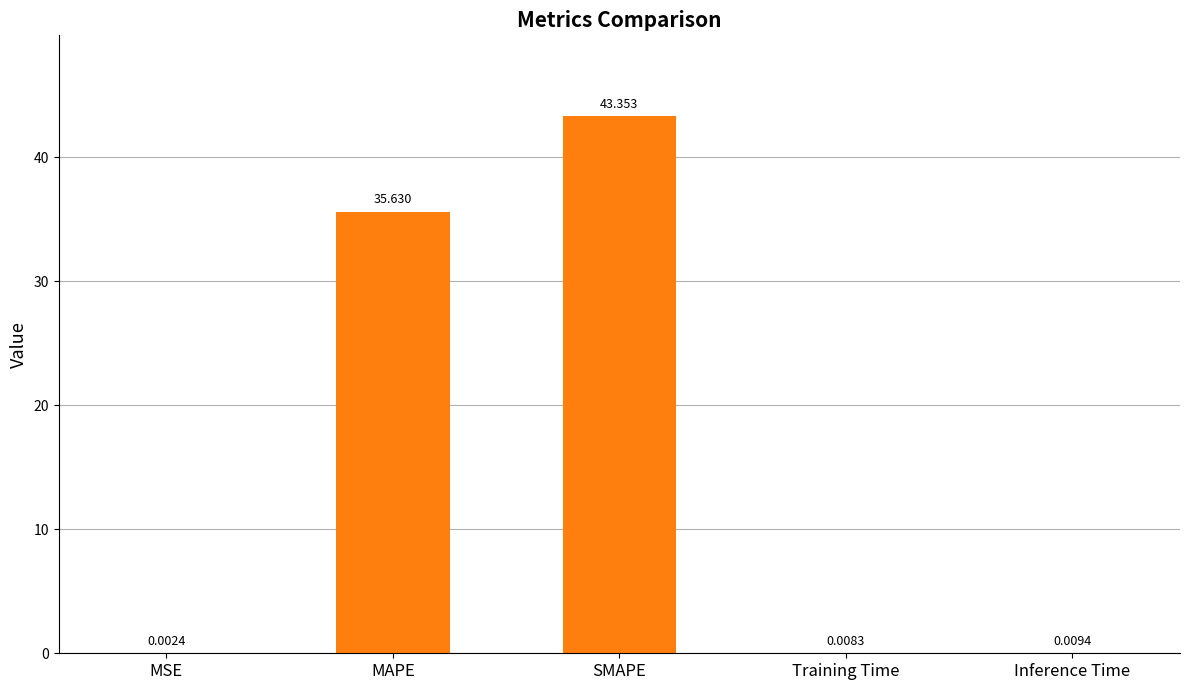

Which has a higher value, Training Time or MAPE?

MAPE